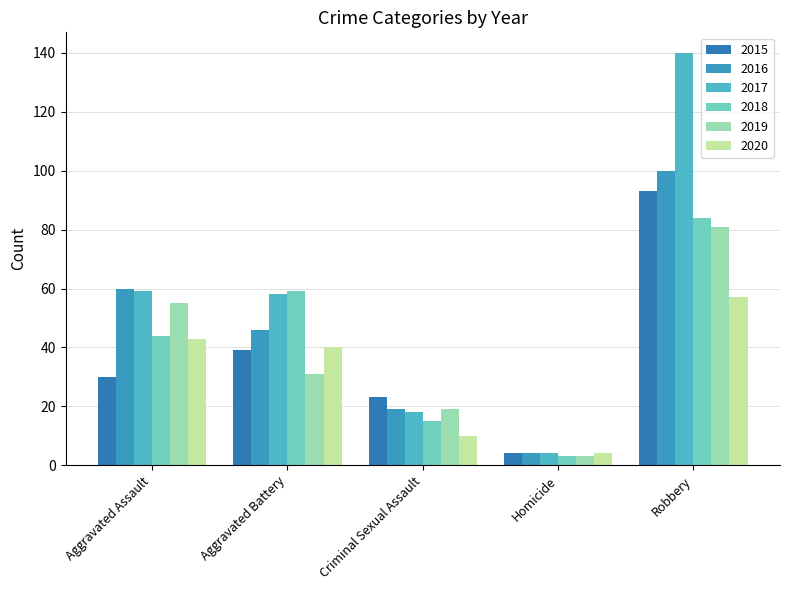

The 2016 series shows 4 at Homicide. True or false?

True